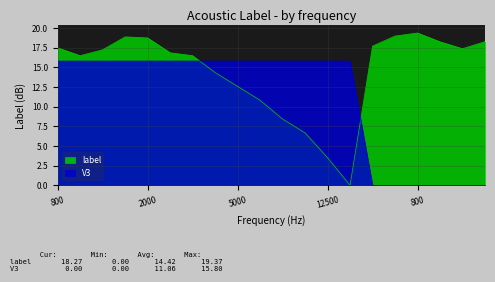

Does the chart have visible grid lines?

Yes